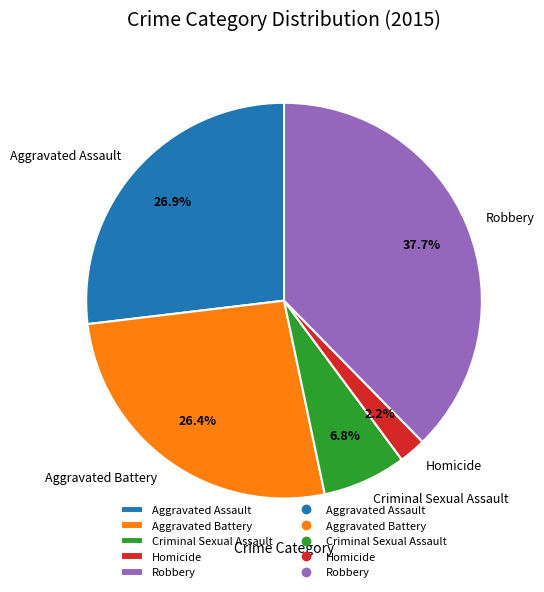

What percentage is the Aggravated Battery slice, to the nearest percent?

26%